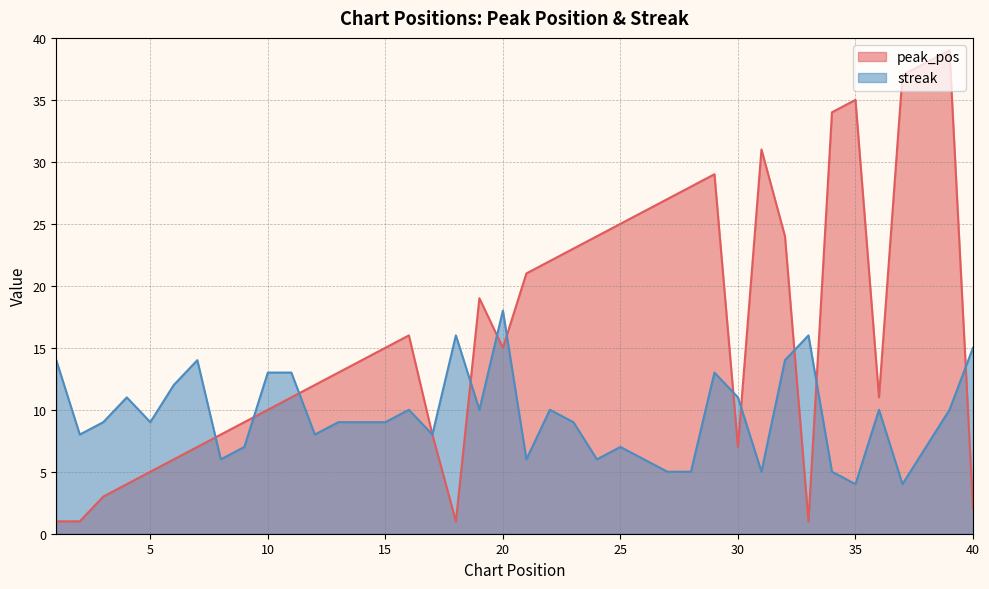

List the series in order of their peak value, lowest first.

streak, peak_pos